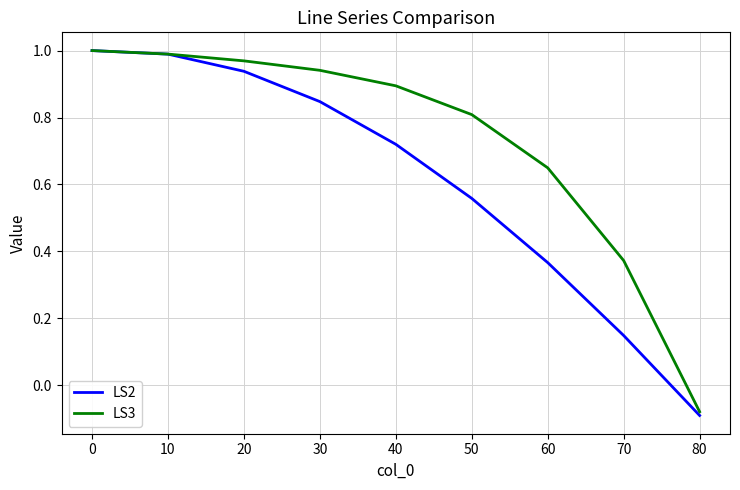

Between 60 and 70, which series saw the biggest shift?

LS3